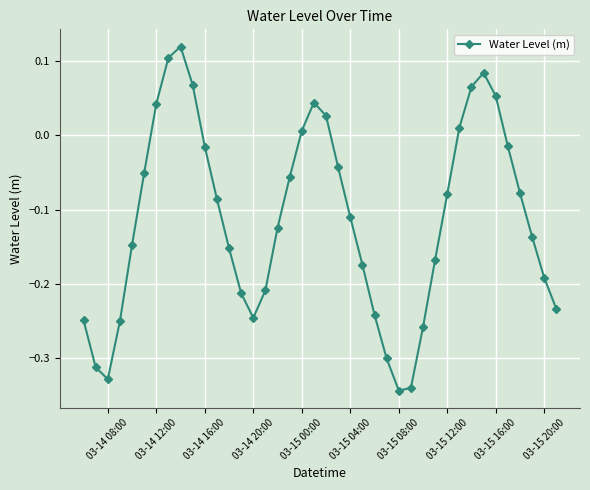

What is the difference between the maximum and minimum values?

0.5